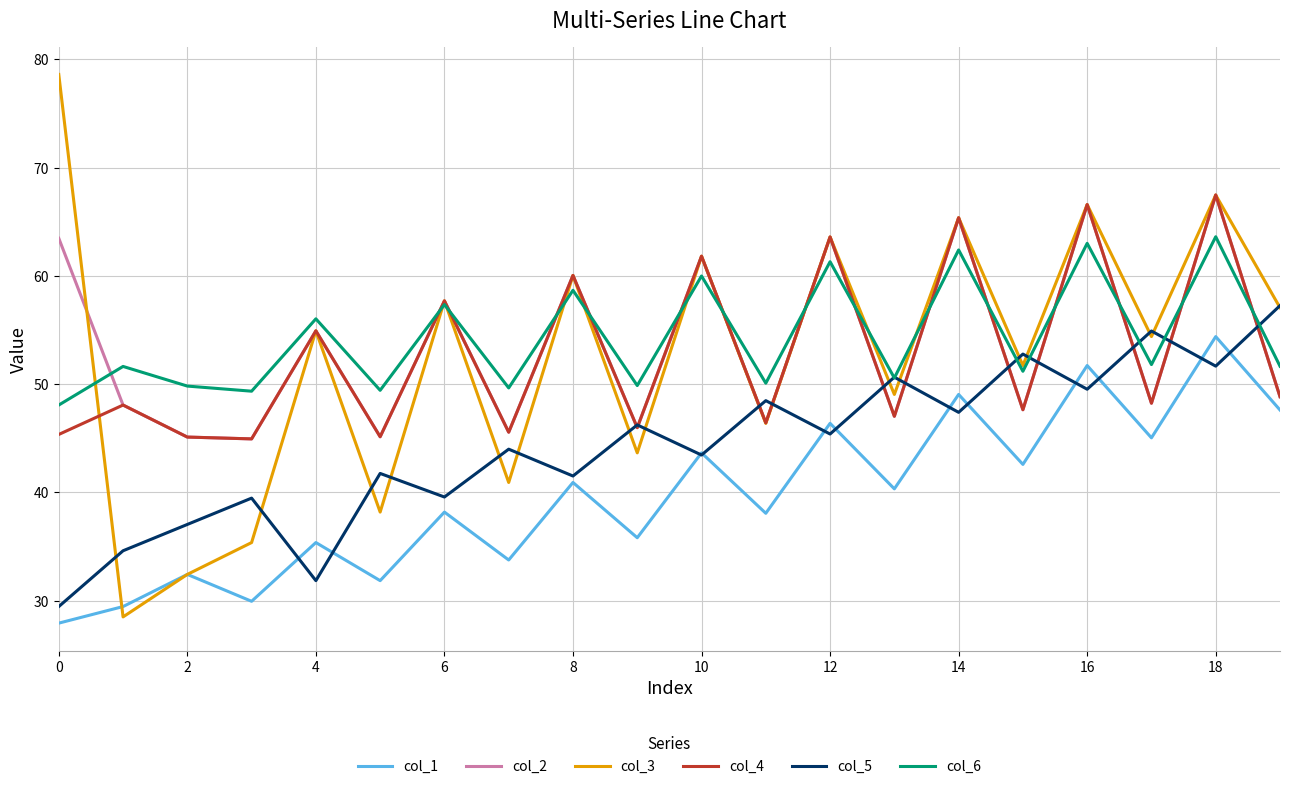

True or false: col_1 and col_6 cross at least once.

False